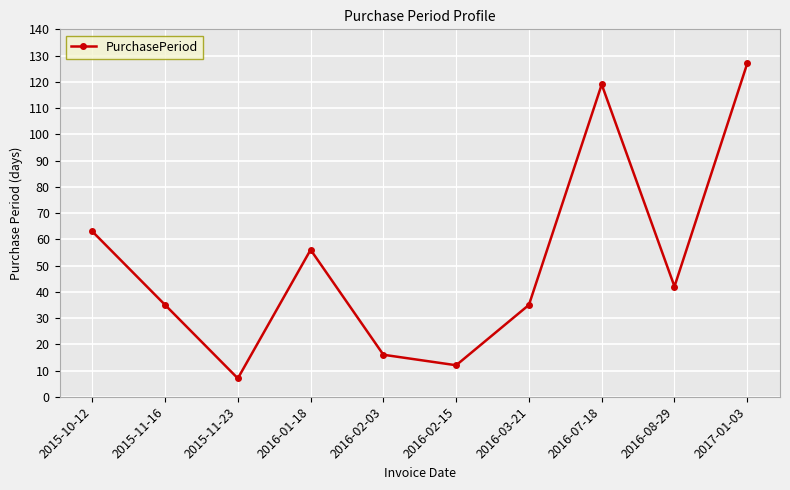

How many points are higher than both their immediate neighbors (excluding endpoints)?

2